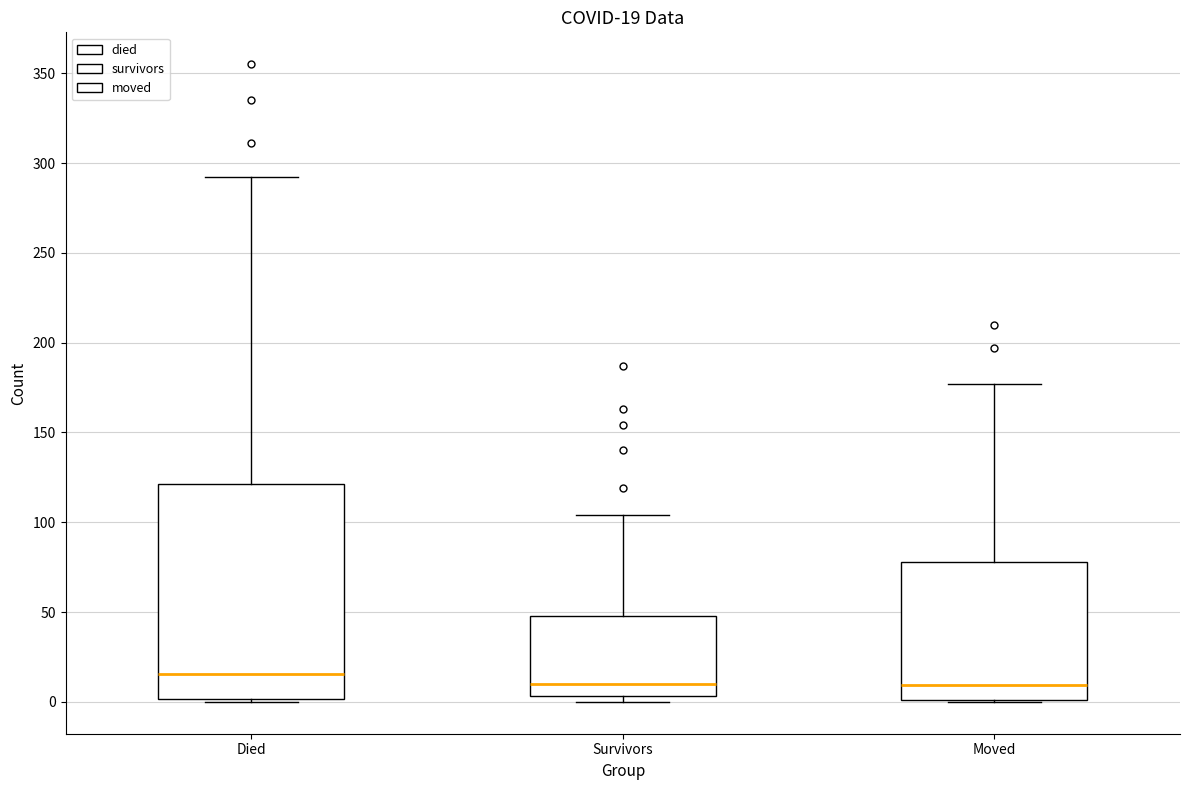

Which box is the tallest, from its lower edge to its upper edge?

Died